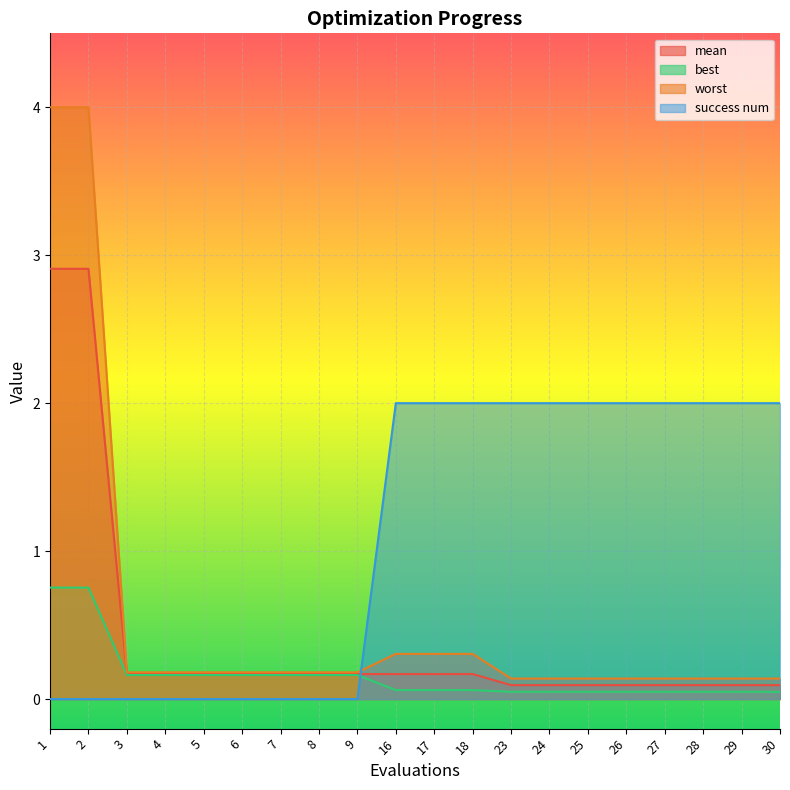

At which category is the sum across all series the highest?

1